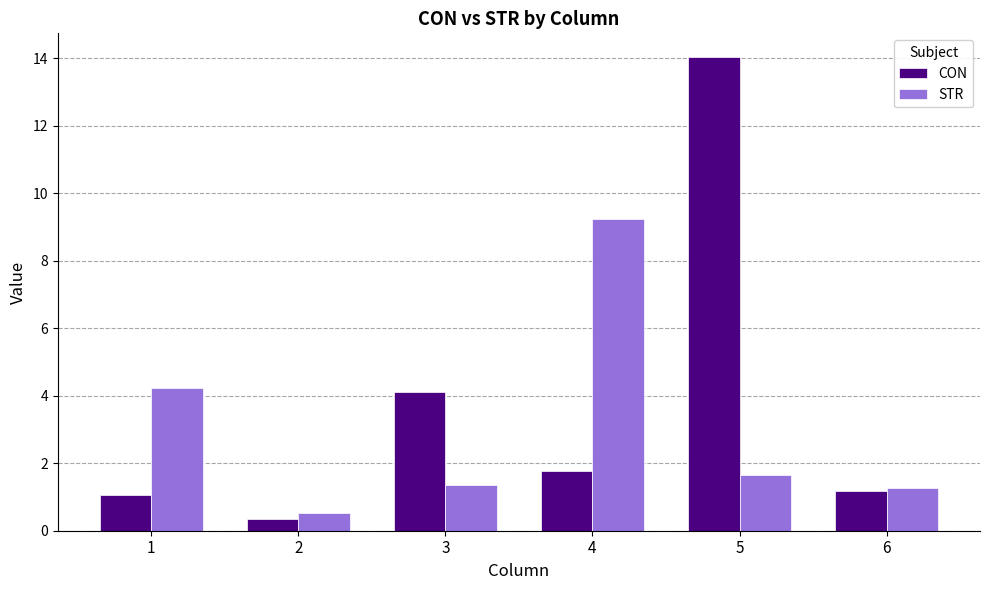

Which series has the largest range (max minus min)?

CON